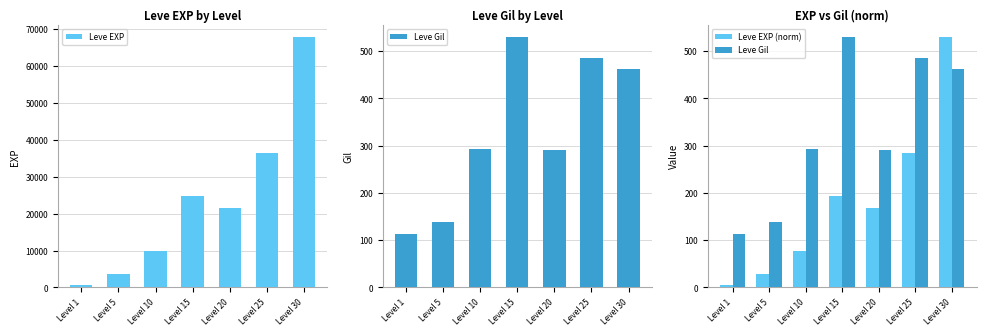

Which label corresponds to the largest value in the chart?

Level 30